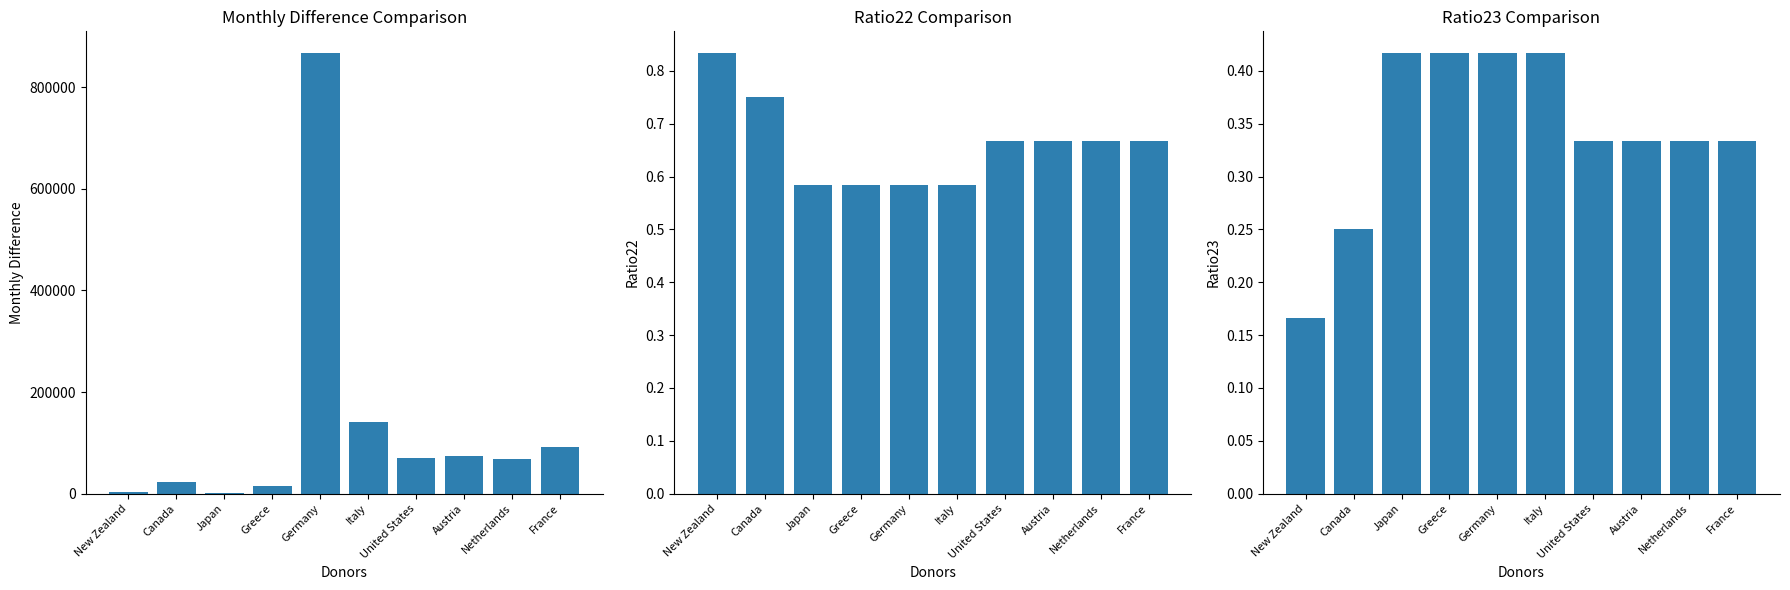

Between Germany and Netherlands, which is larger?

Germany